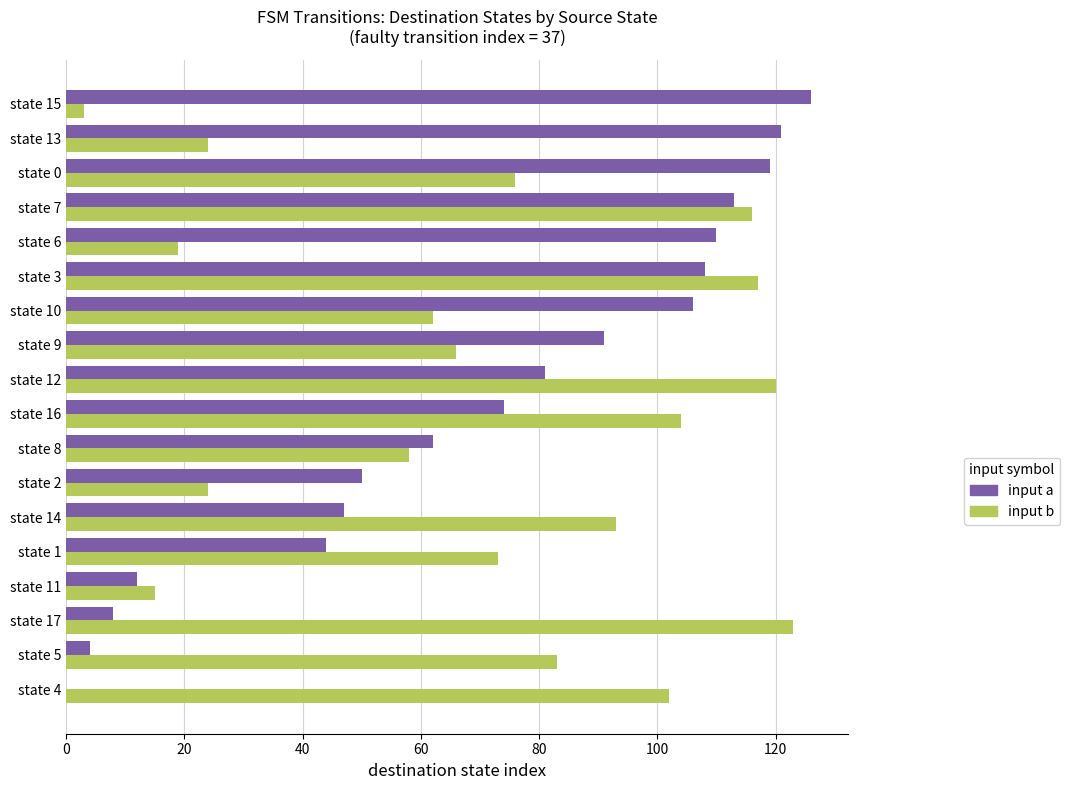

At which category does the chart reach its peak across all series?

state 15